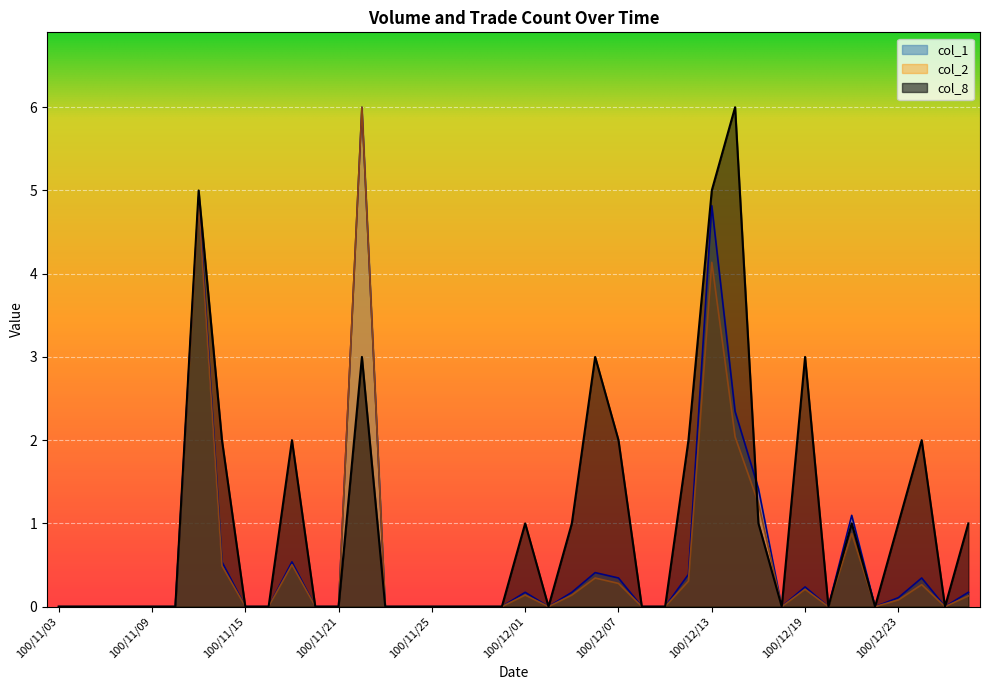

How many distinct data groups are displayed?

3